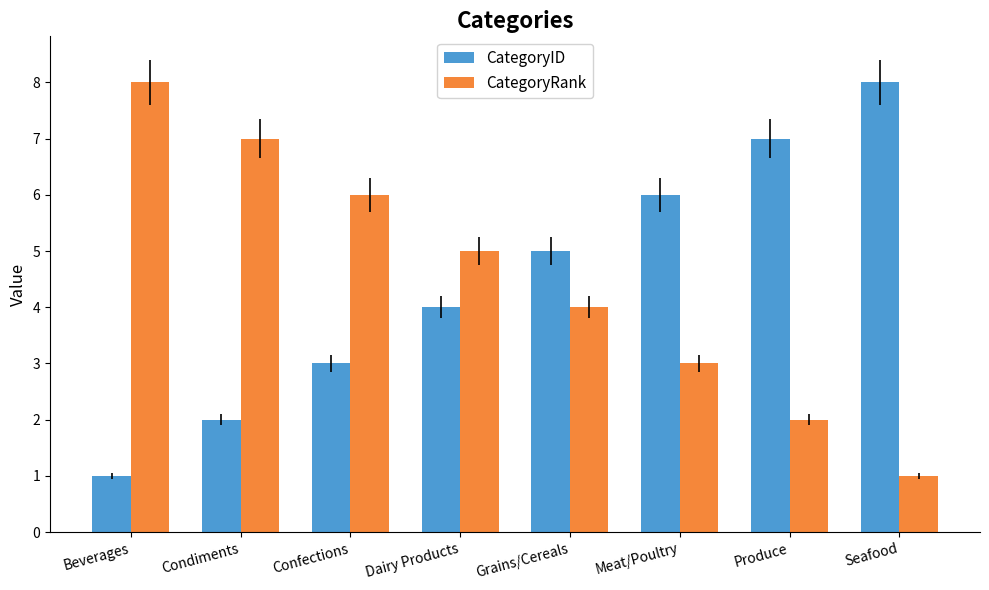

At which label does CategoryID reach its minimum?

Beverages